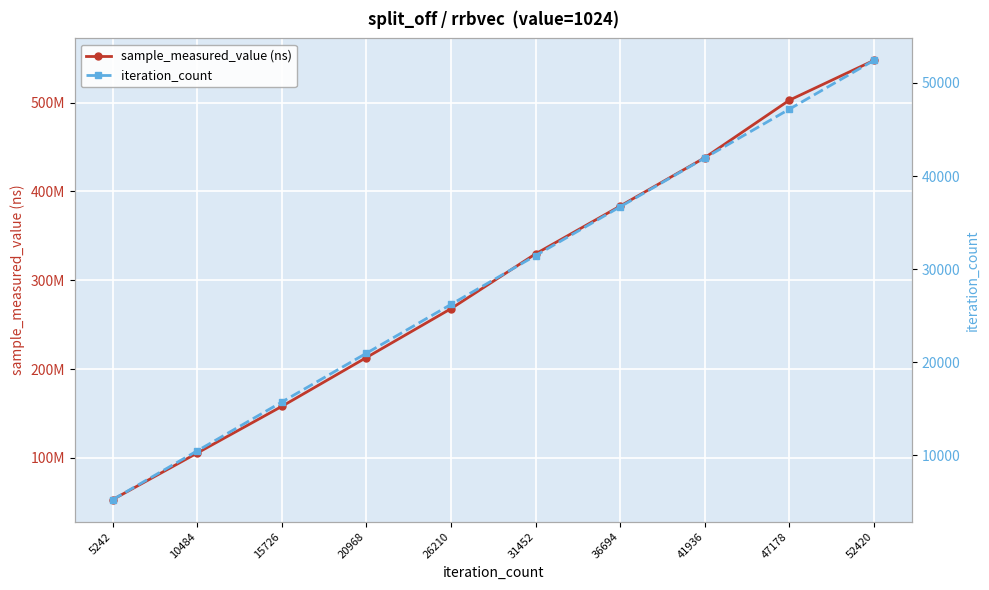

What is the total value across all series at 36694?

383631887